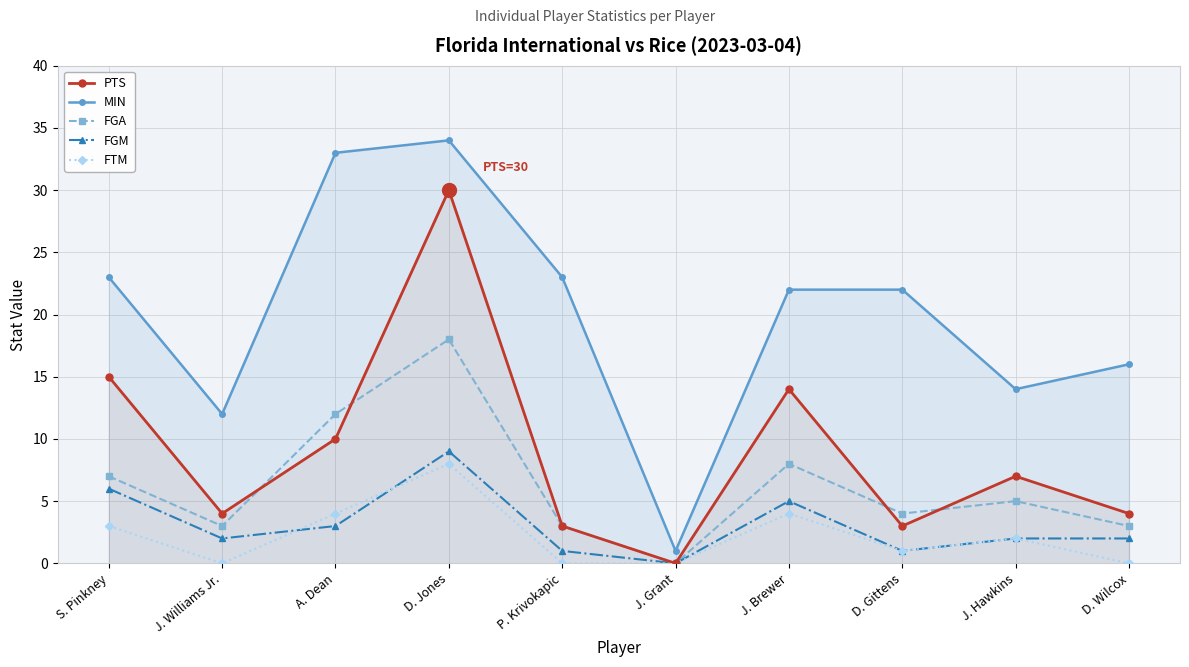

Reading right to left, what are all the values shown in this chart?

PTS: D. Wilcox=4	J. Hawkins=7	D. Gittens=3	J. Brewer=14	J. Grant=0	P. Krivokapic=3	D. Jones=30	A. Dean=10	J. Williams Jr.=4	S. Pinkney=15
MIN: D. Wilcox=16	J. Hawkins=14	D. Gittens=22	J. Brewer=22	J. Grant=1	P. Krivokapic=23	D. Jones=34	A. Dean=33	J. Williams Jr.=12	S. Pinkney=23
FGA: D. Wilcox=3	J. Hawkins=5	D. Gittens=4	J. Brewer=8	J. Grant=0	P. Krivokapic=3	D. Jones=18	A. Dean=12	J. Williams Jr.=3	S. Pinkney=7
FGM: D. Wilcox=2	J. Hawkins=2	D. Gittens=1	J. Brewer=5	J. Grant=0	P. Krivokapic=1	D. Jones=9	A. Dean=3	J. Williams Jr.=2	S. Pinkney=6
FTM: D. Wilcox=0	J. Hawkins=2	D. Gittens=1	J. Brewer=4	J. Grant=0	P. Krivokapic=0	D. Jones=8	A. Dean=4	J. Williams Jr.=0	S. Pinkney=3